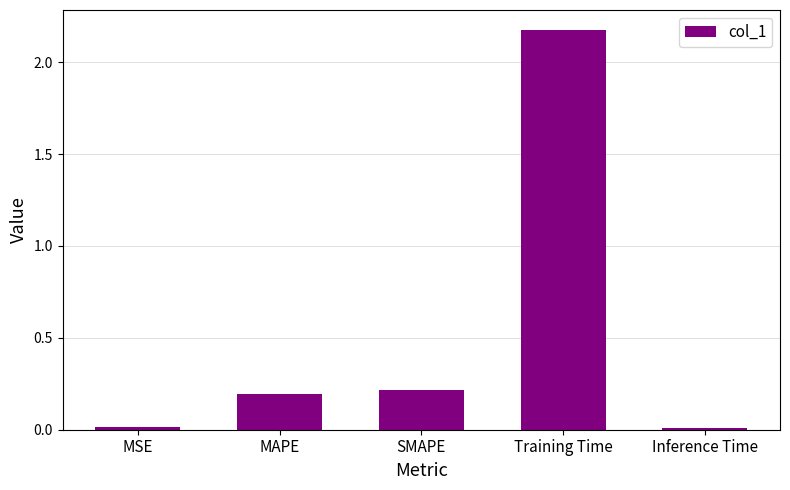

Are the bars horizontal?

No